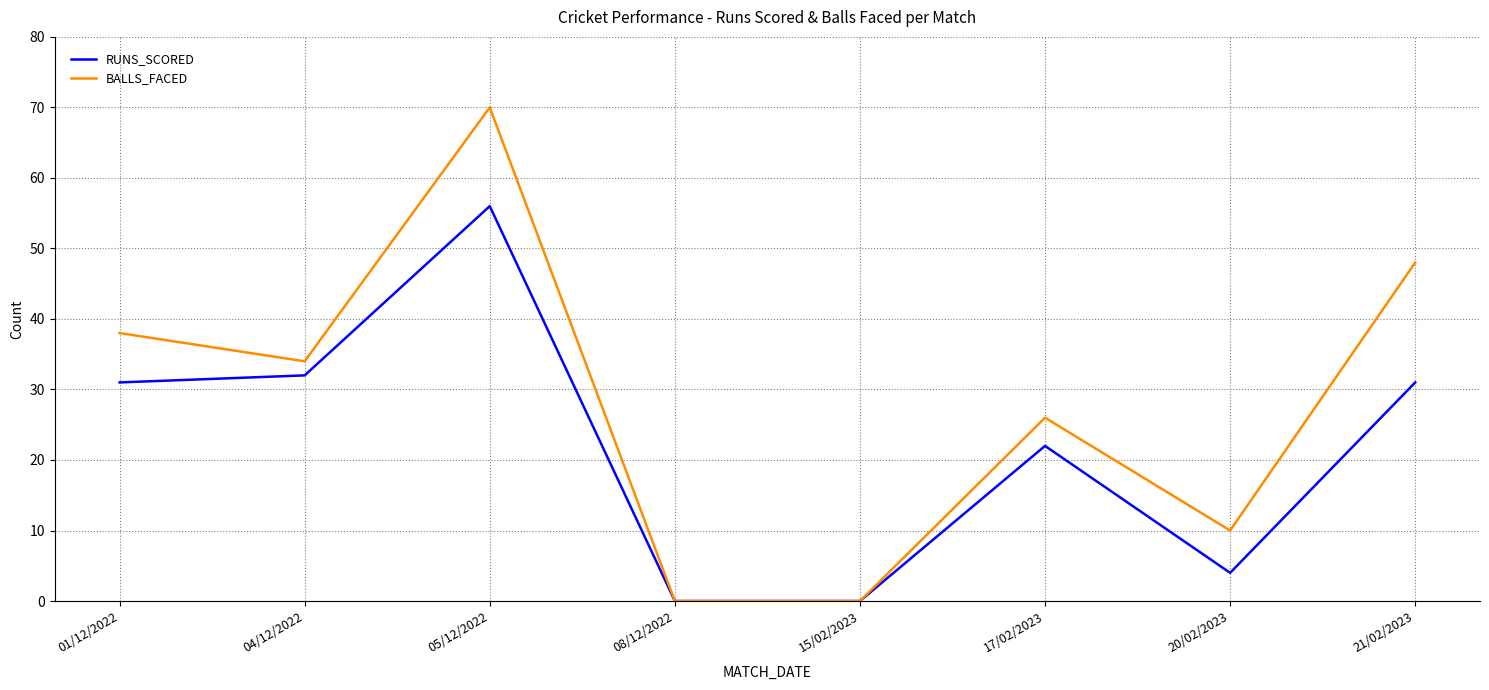

At which category does BALLS_FACED reach its first local valley?

04/12/2022